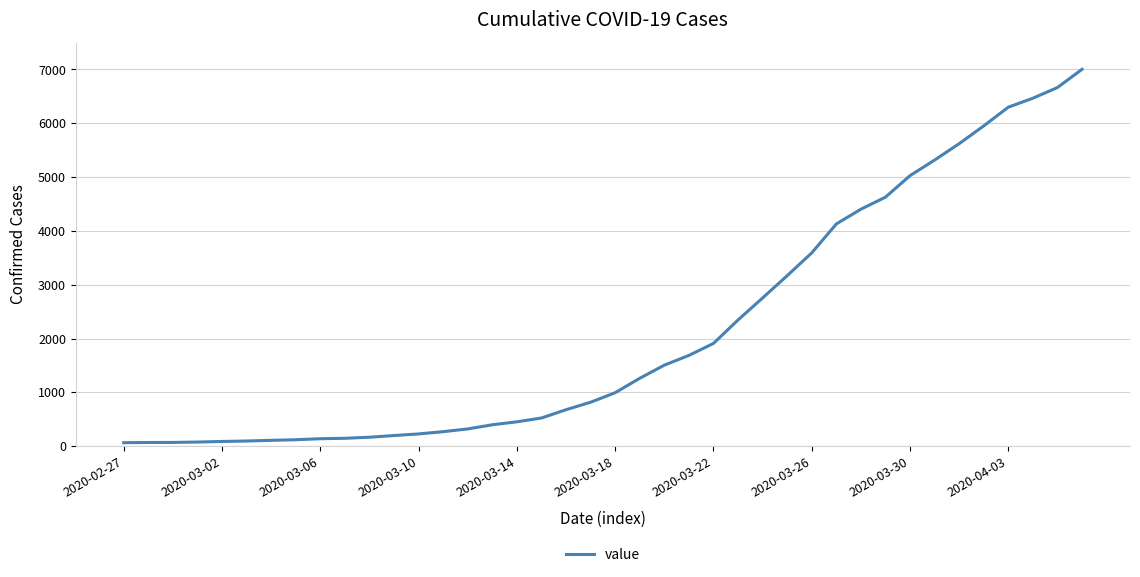

What is the greatest value displayed?

7003